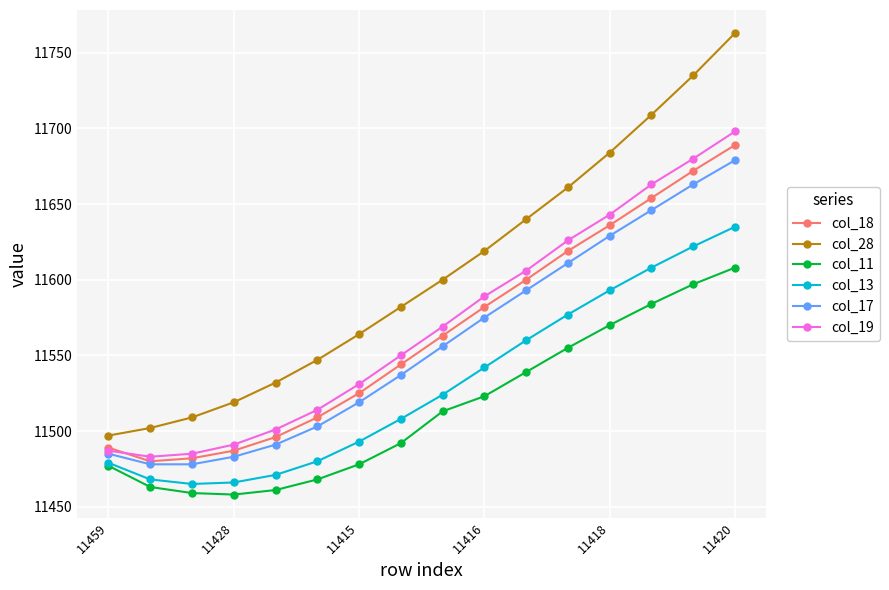

What are all the series names shown in the legend?

col_18, col_28, col_11, col_13, col_17, col_19